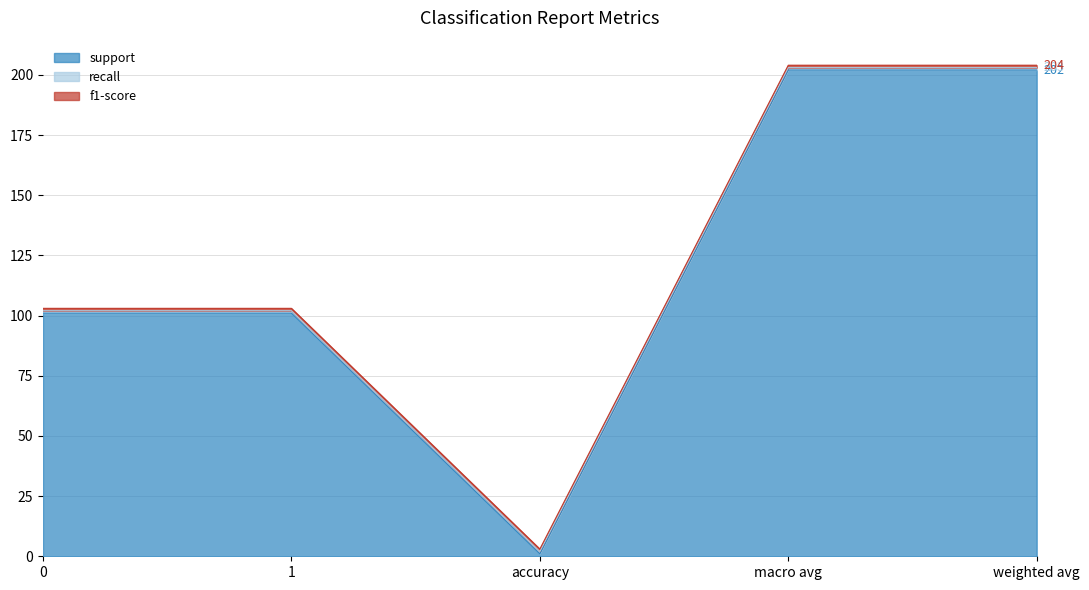

List the labels in order of support value, smallest first.

accuracy, 0, 1, macro avg, weighted avg